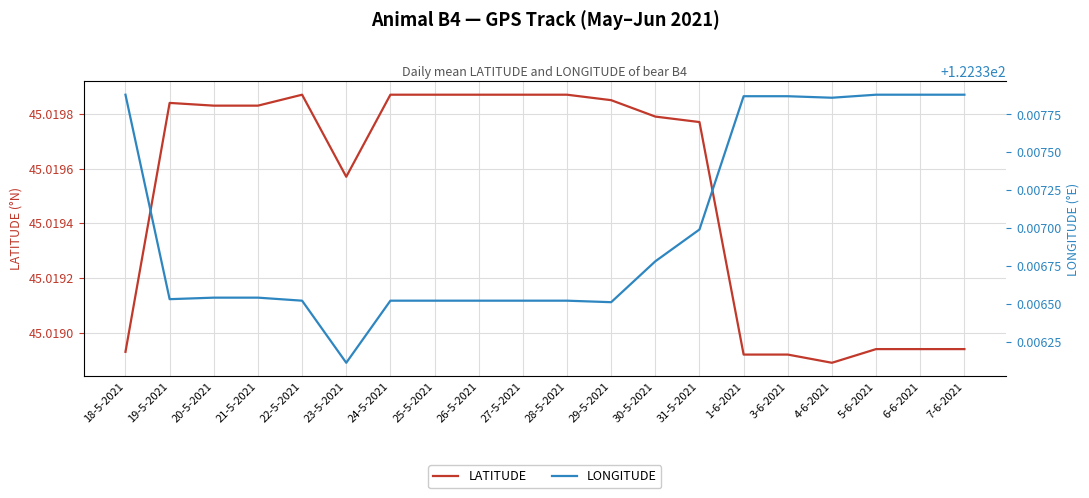

True or false: LATITUDE and LONGITUDE cross at least once.

False